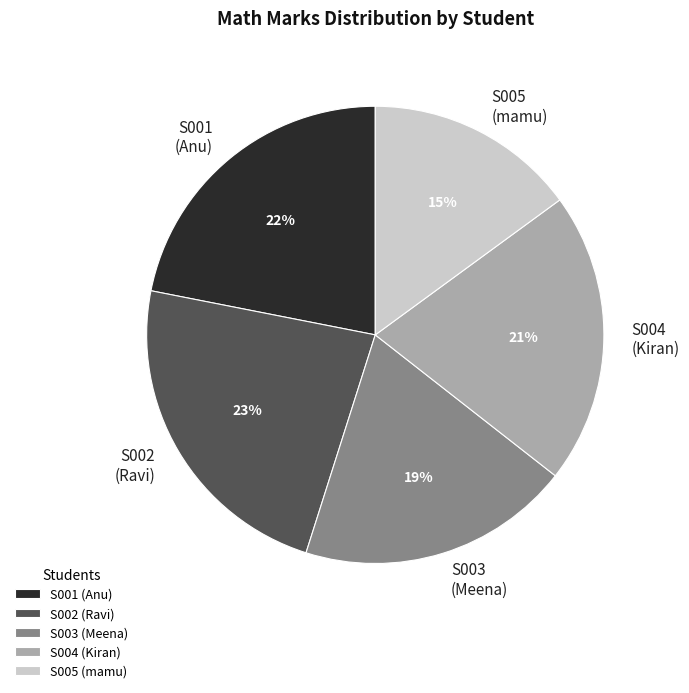

Is S004 the majority of the pie?

No